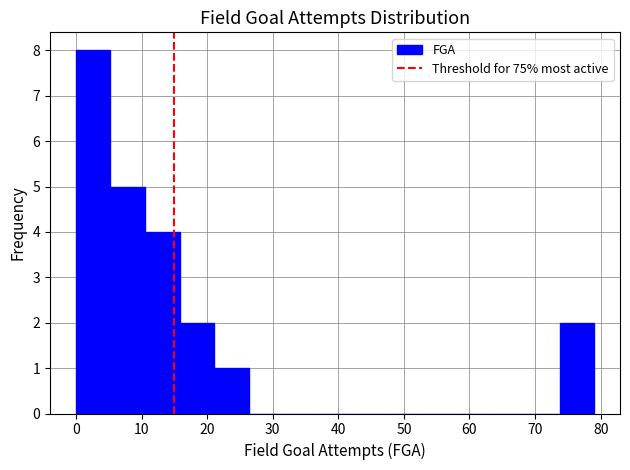

Reading left to right, transcribe this chart: for each bar, give the range it covers on the x-axis and its height. Neither the bar edges nor the heights are printed on the chart, so give them approximately, as read against the axes.

0 to 5: 8
5 to 11: 5
11 to 16: 4
16 to 21: 2
21 to 26: 1
26 to 32: 0
32 to 37: 0
37 to 42: 0
42 to 47: 0
47 to 53: 0
53 to 58: 0
58 to 63: 0
63 to 68: 0
68 to 74: 0
74 to 79: 2